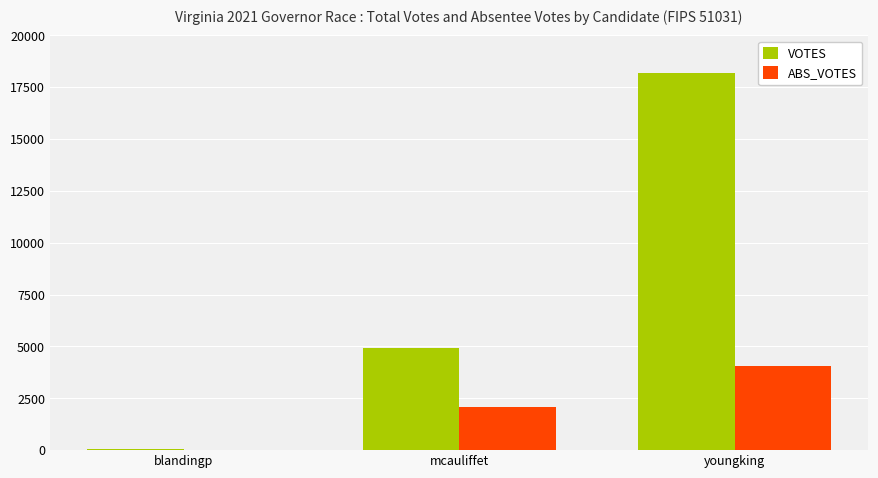

What is the spread (max minus min) of values at mcauliffet?

2864